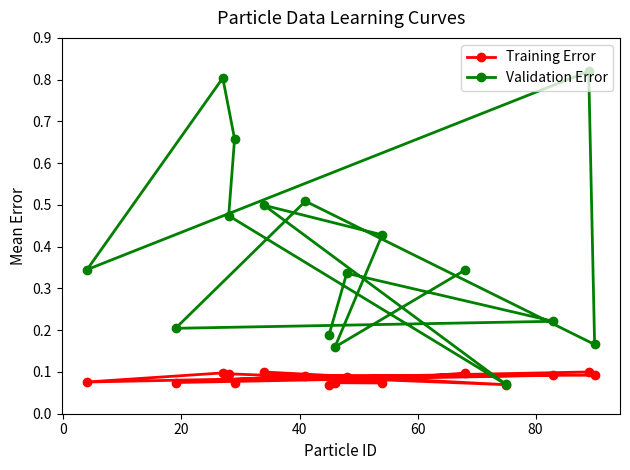

How many Training Error values are between 0 and 1?

16